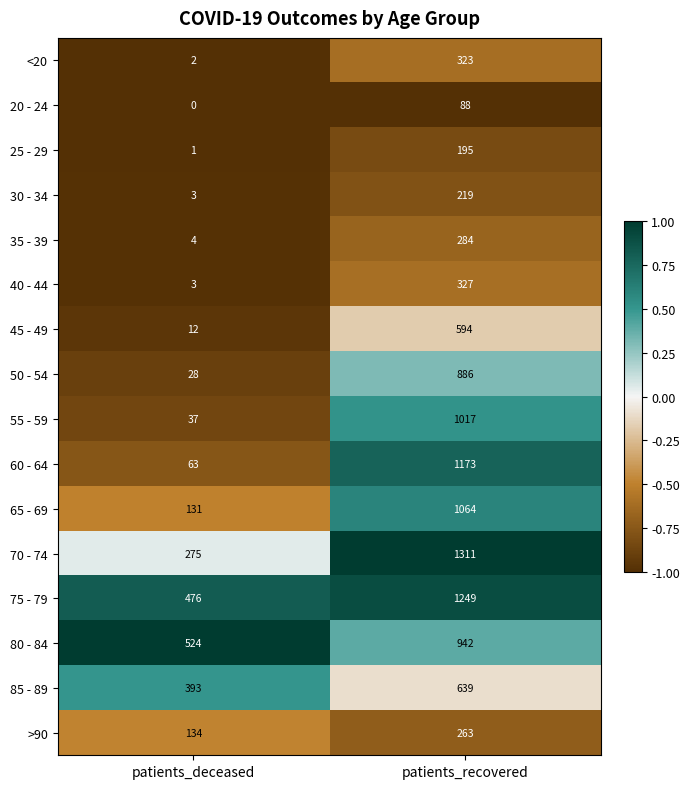

At which label is 55 - 59 closest to 527?

patients_deceased